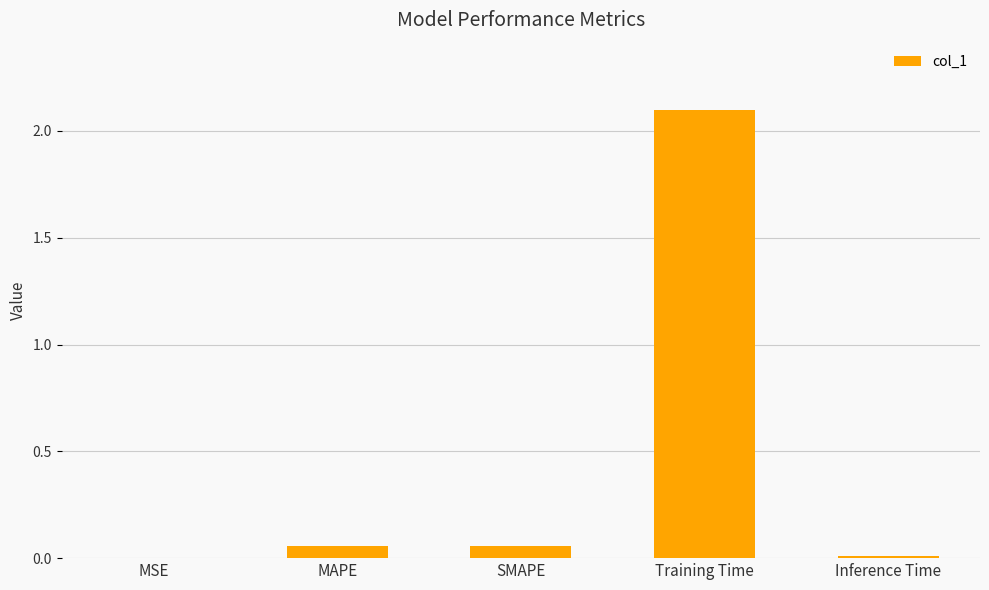

Which has a higher value, Inference Time or MAPE?

MAPE